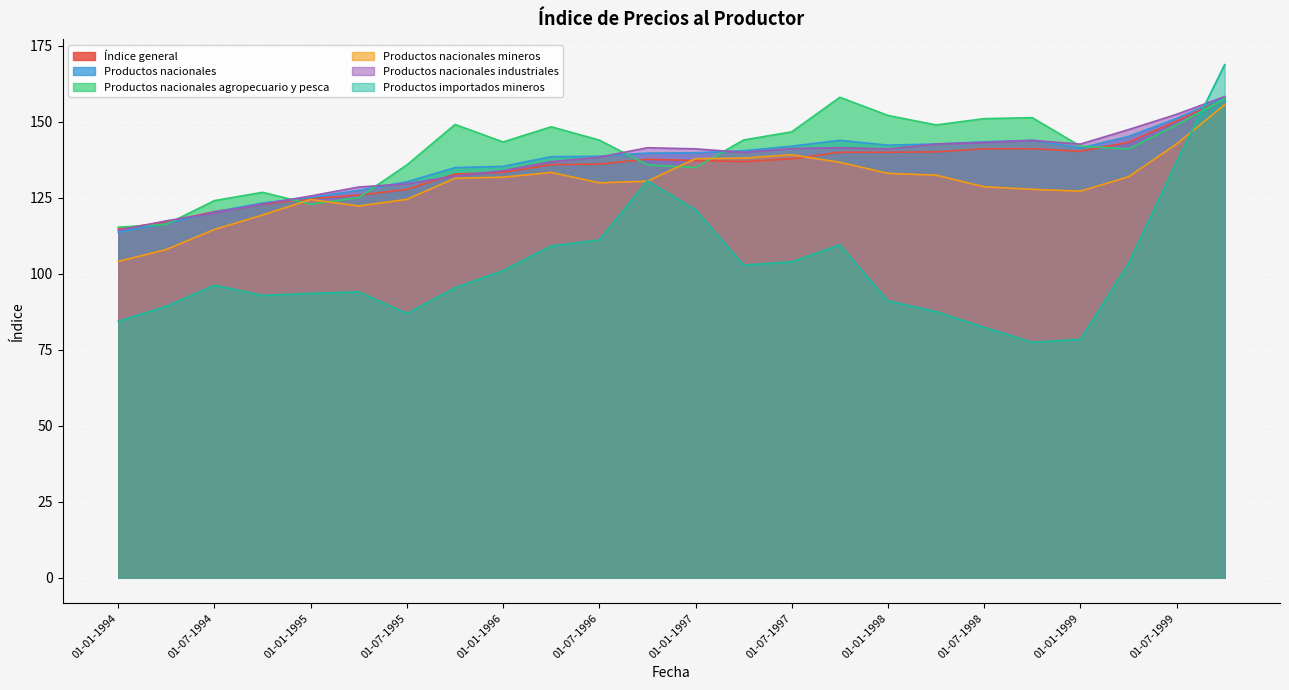

What is the sum of all Productos nacionales industriales values?

3277.4